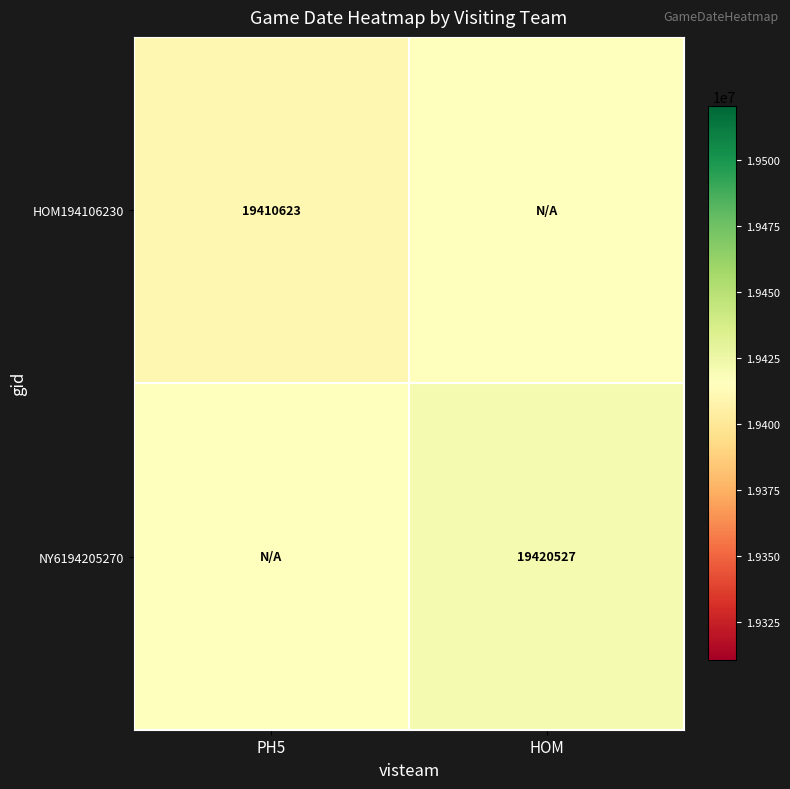

Is it true that NY6194205270 equals 7239826 at HOM?

False